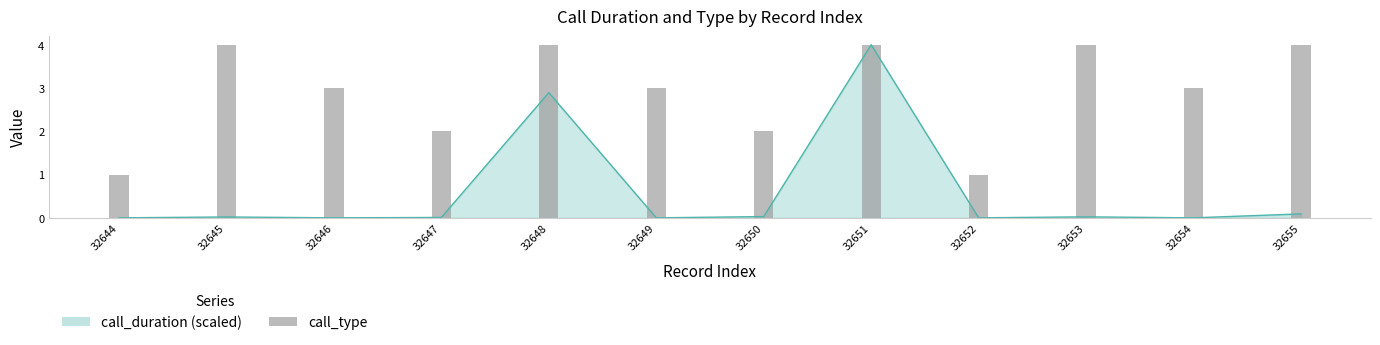

Between 32653 and 32654, which is larger?

32653